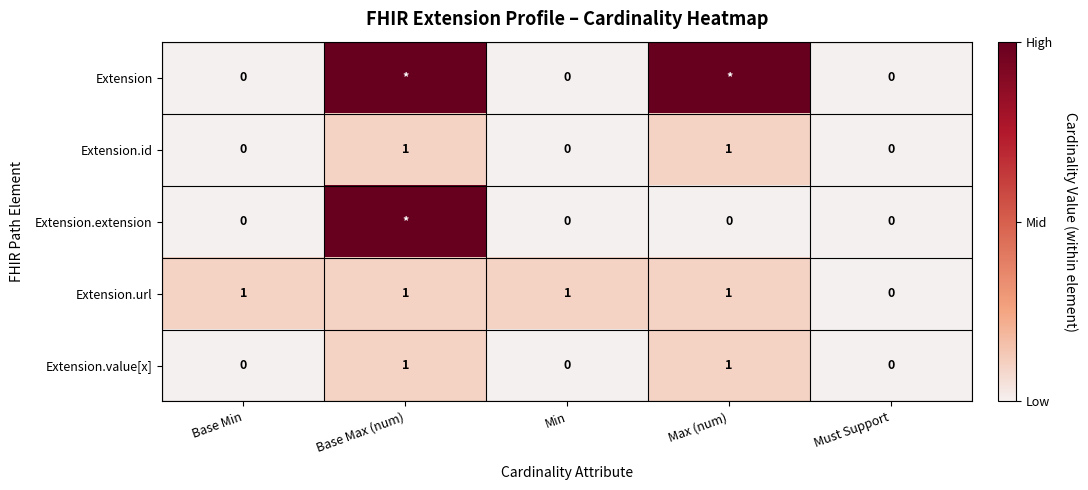

What is the sum of all Extension.url values?

4